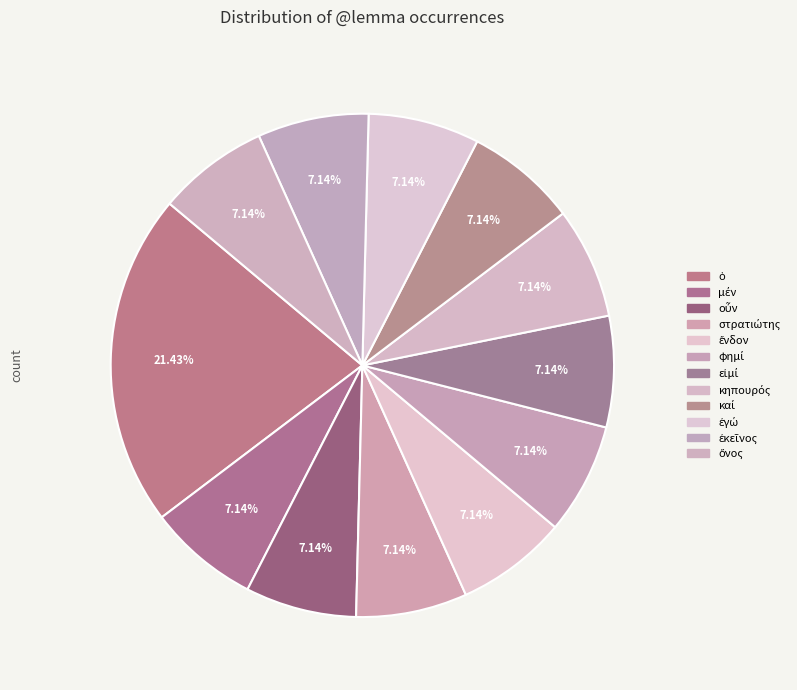

Count the number of slices in the pie.

12